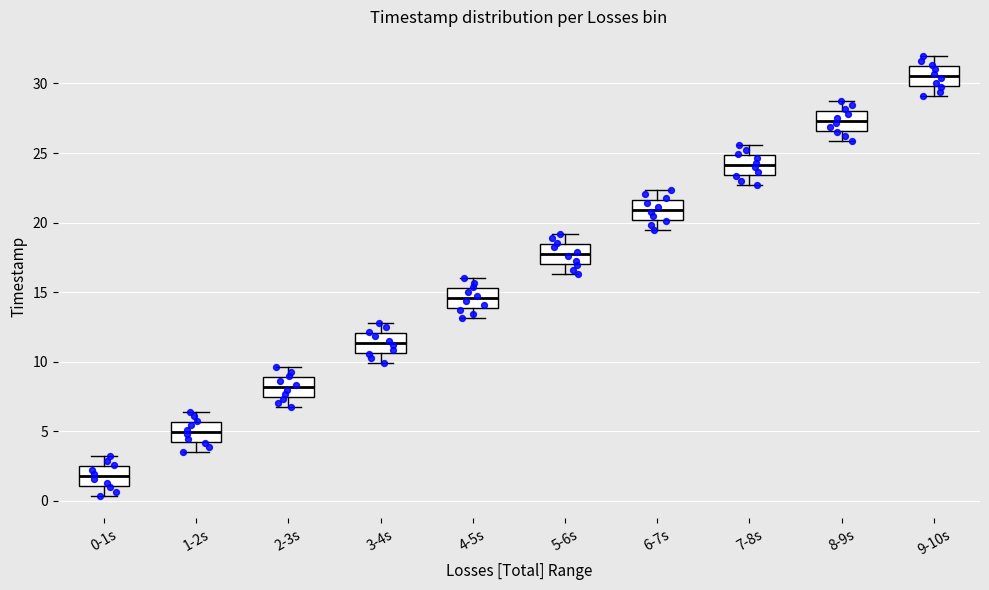

Where is the lower edge of the box for 6-7s on the y-axis? The values are not printed on the chart, so give them approximately, as read against the axis.

20.0